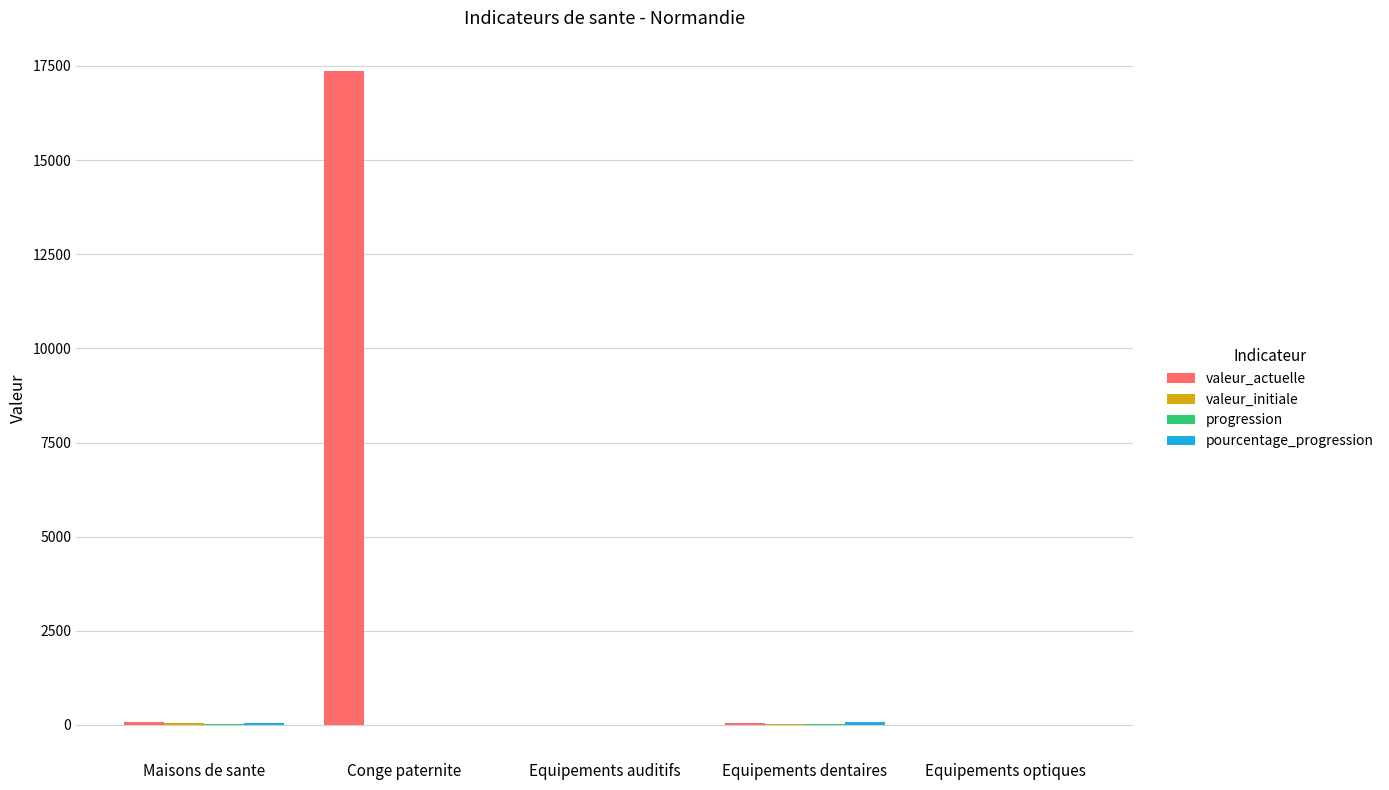

Which series has the largest total across all categories?

valeur_actuelle